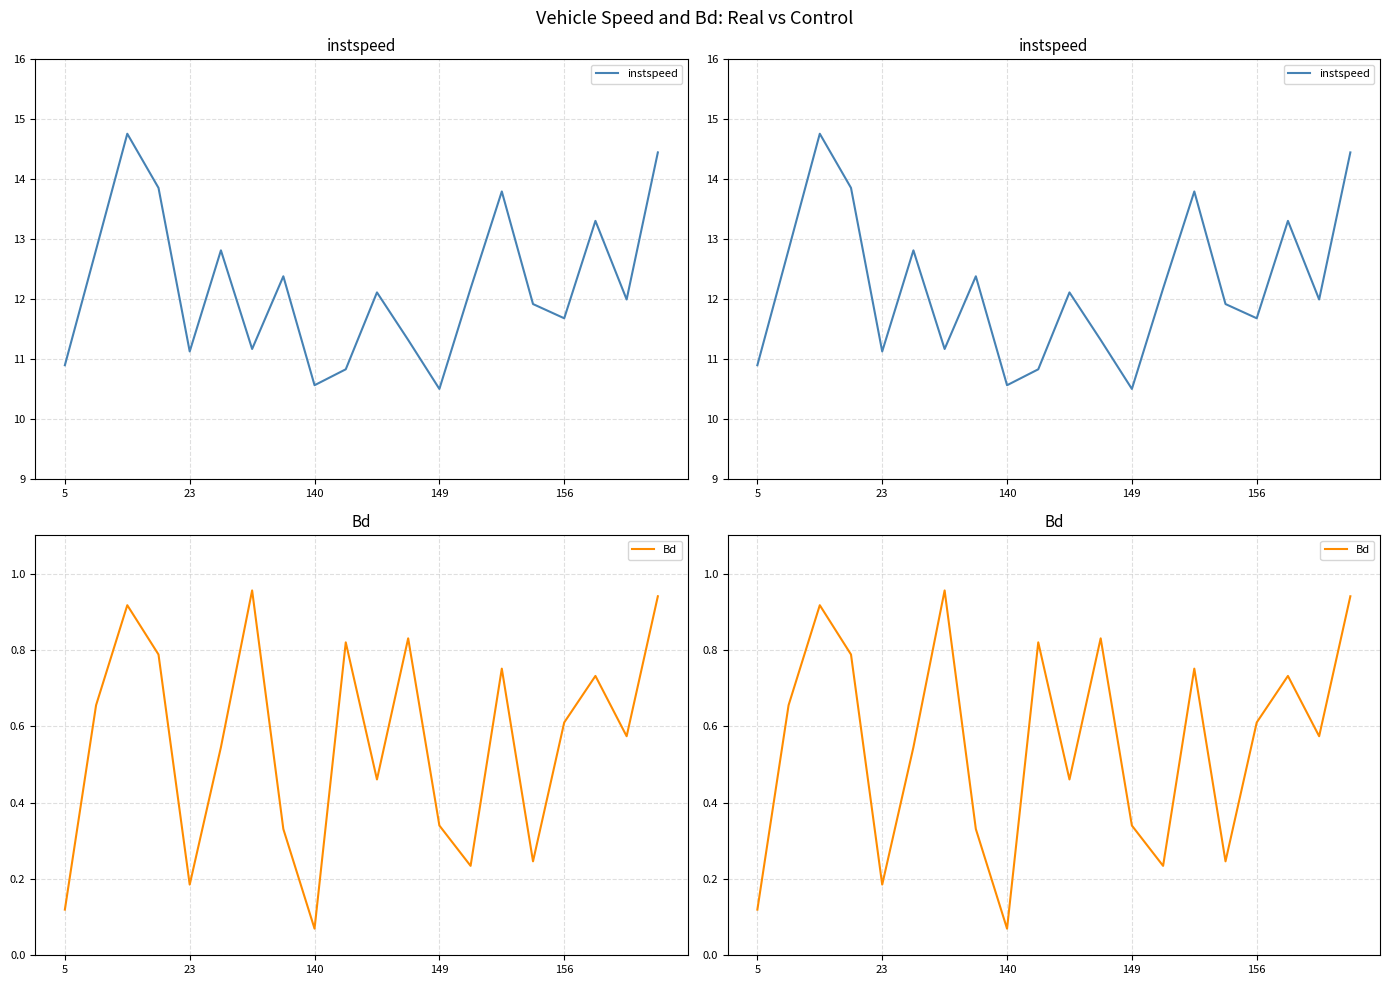

Is this an area chart (filled region under the line)?

No